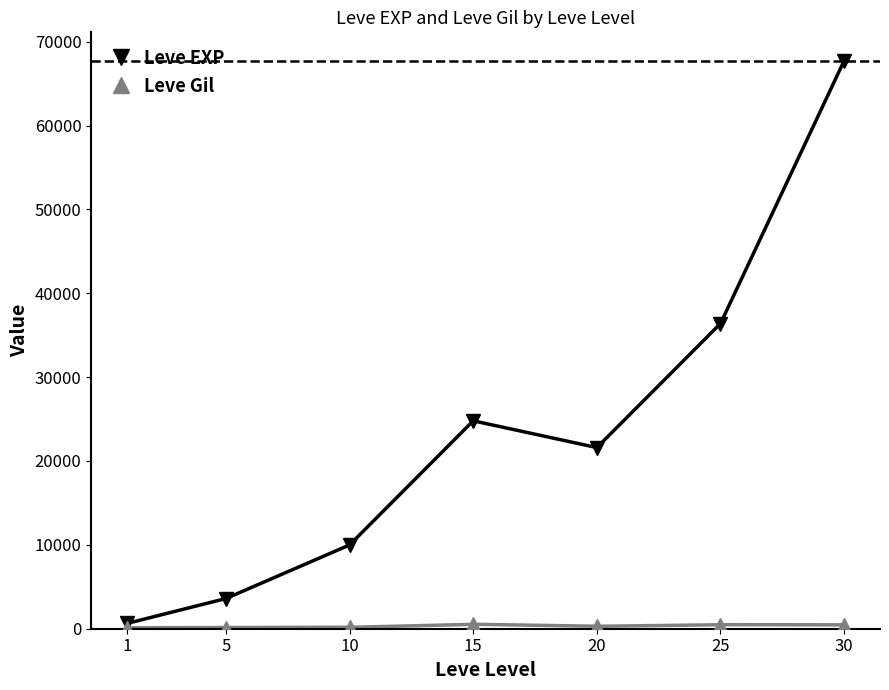

True or false: Leve Gil has more than 0 points higher than both neighbors.

True